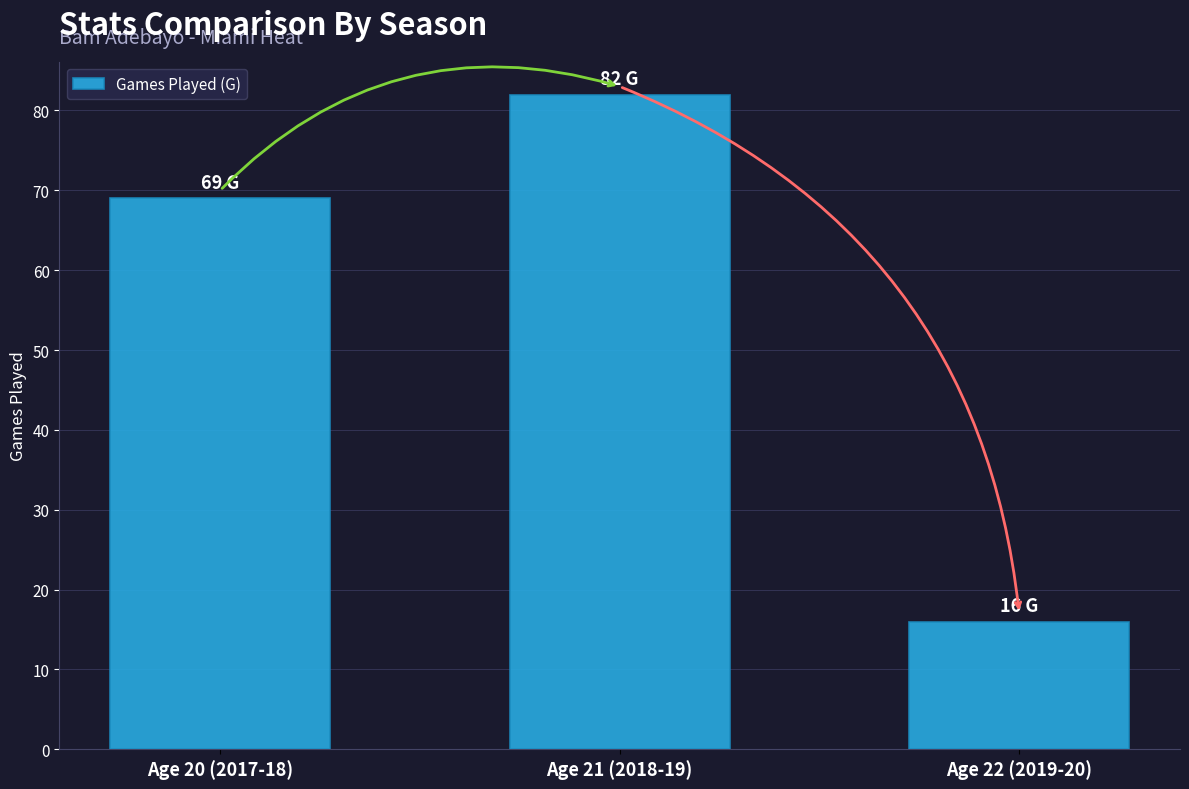

What is the value of the 3rd bar from the left?

16